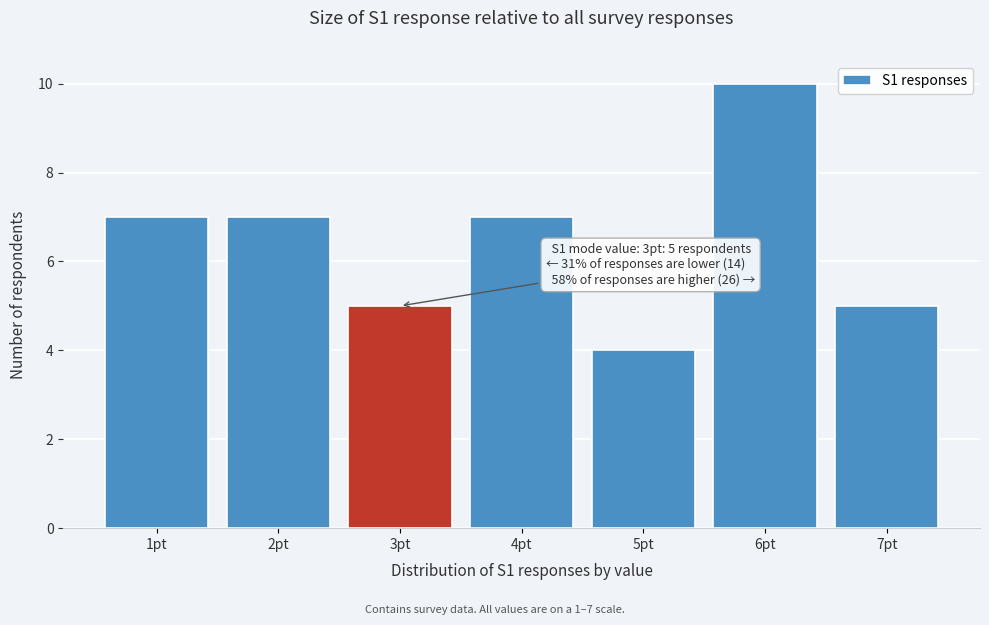

Reading left to right, transcribe all the data shown in this chart.

1pt=7	2pt=7	3pt=5	4pt=7	5pt=4	6pt=10	7pt=5